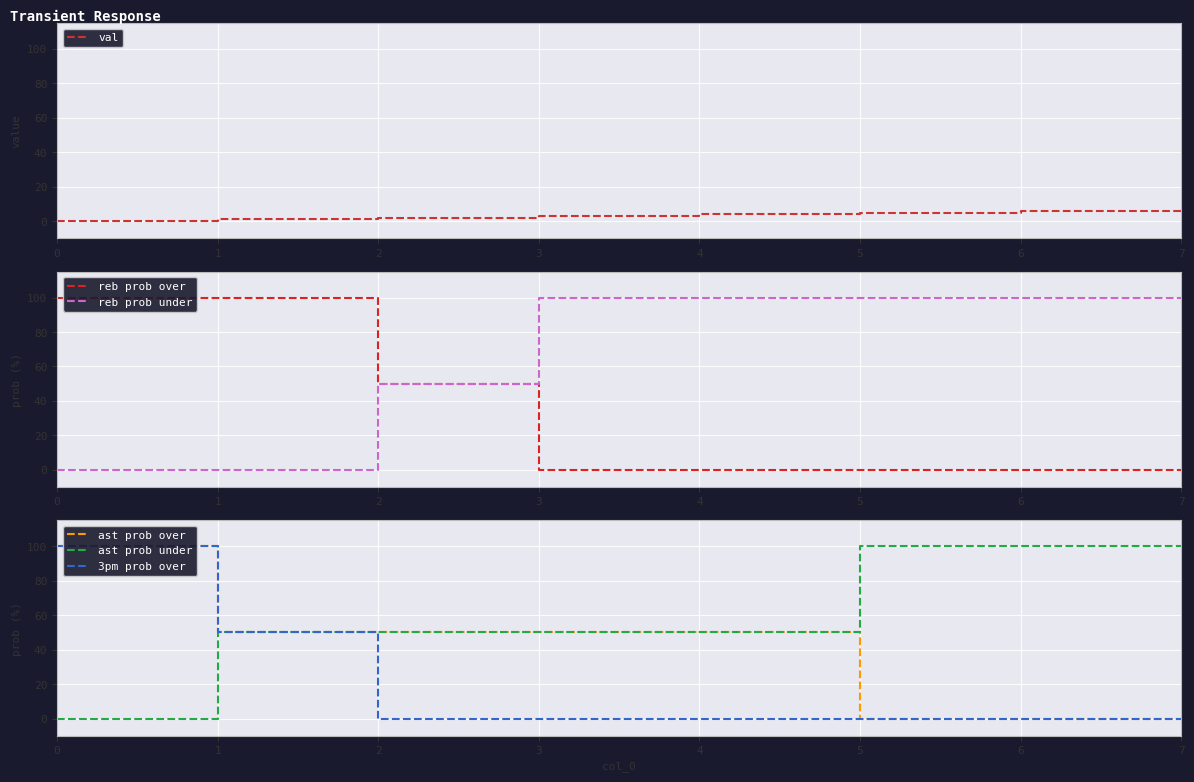

What is the spread (max minus min) of values at 3?

100